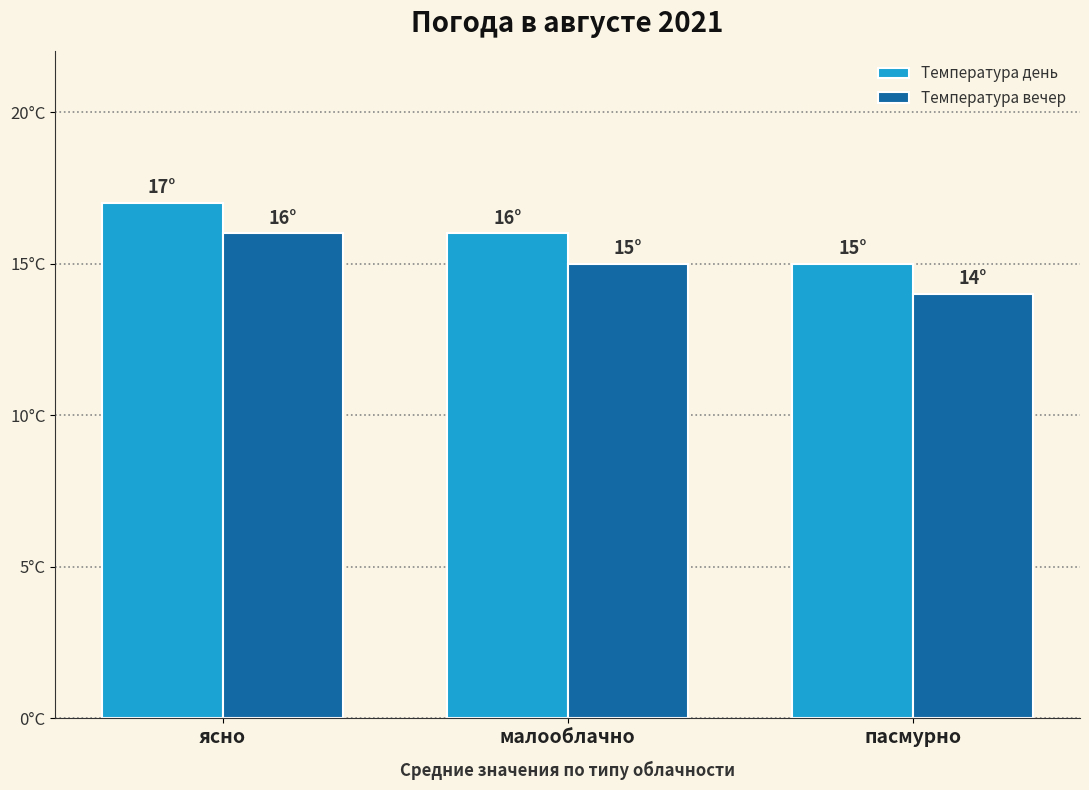

At which label does Температура вечер first exceed 15?

ясно